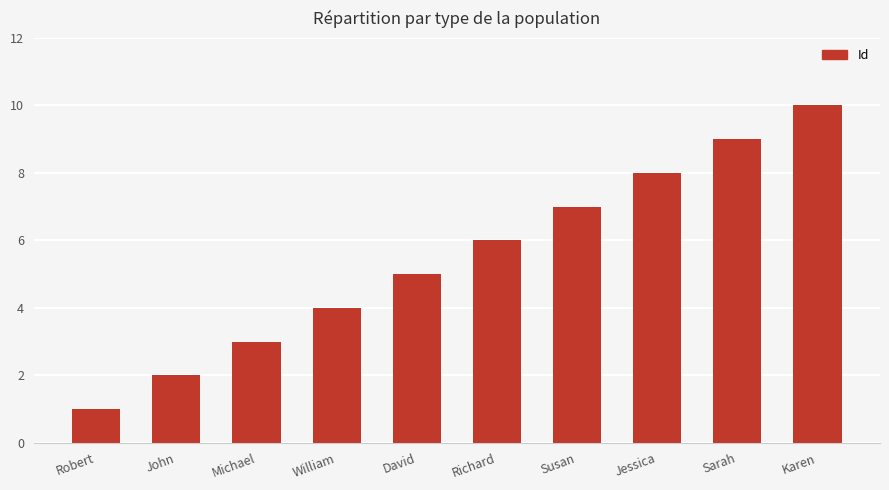

What is the maximum value shown in the chart?

10